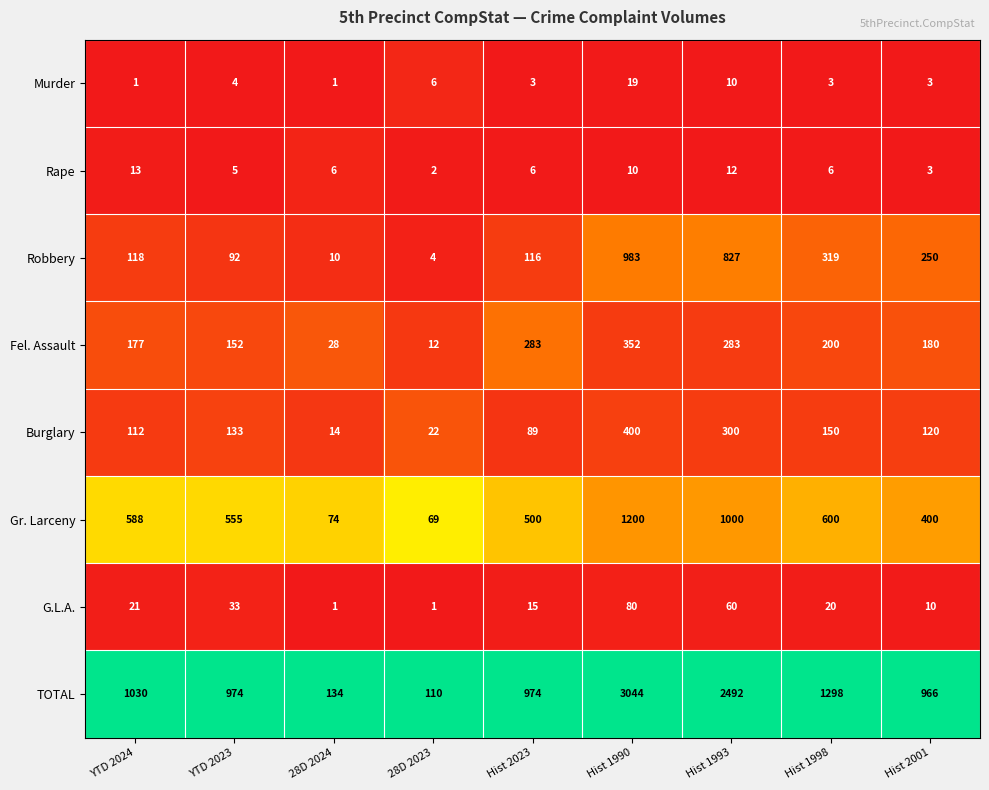

What is the maximum value shown in the chart?

3044